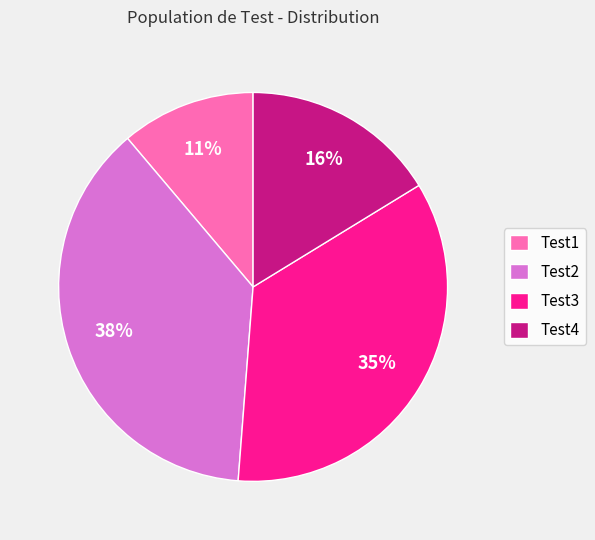

To the nearest percent, what is the average slice percentage?

25%